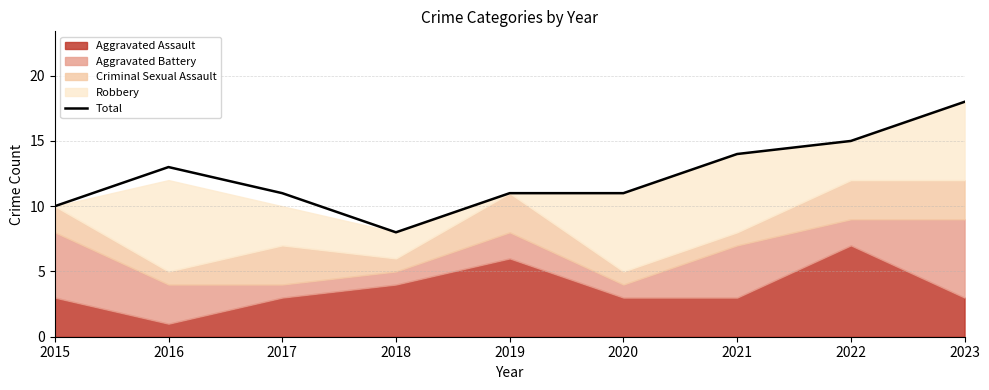

What is the change in value from 2018 to 2023?

+10